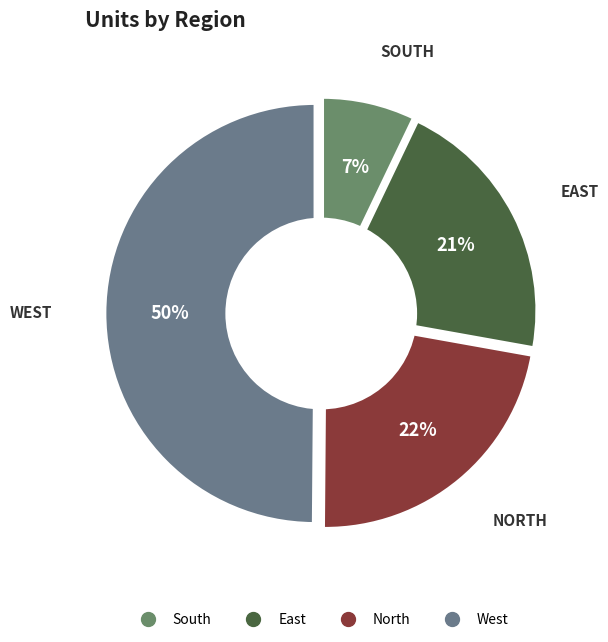

Do South and East together represent more than half of the pie?

No